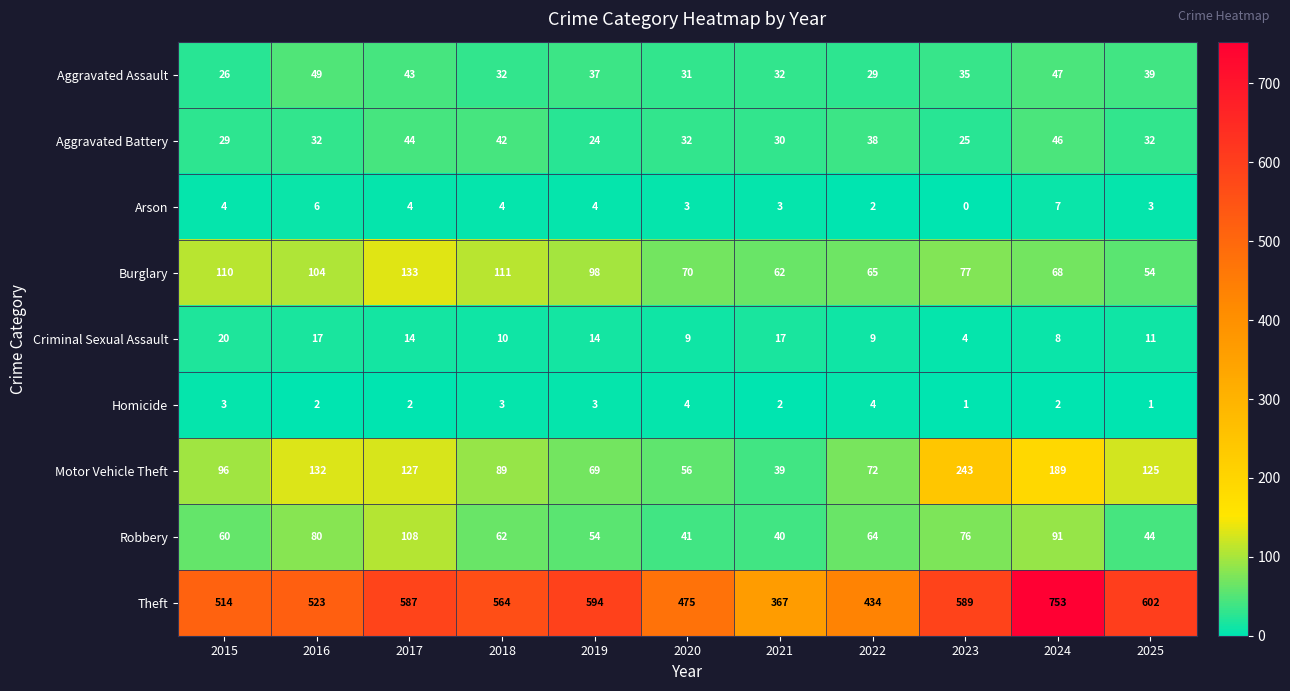

What is the sum of the Criminal Sexual Assault values at 2017 and 2021?

31